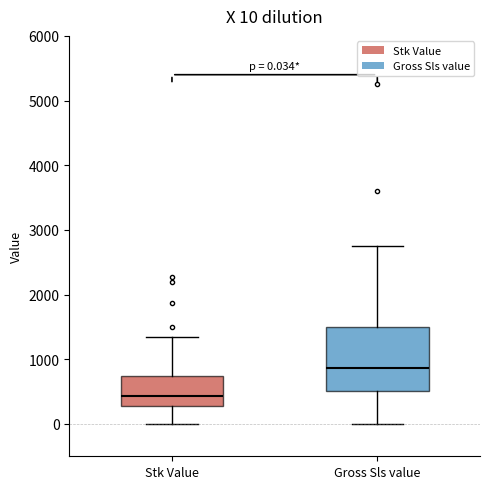

Which box has the highest median line?

Gross Sls value